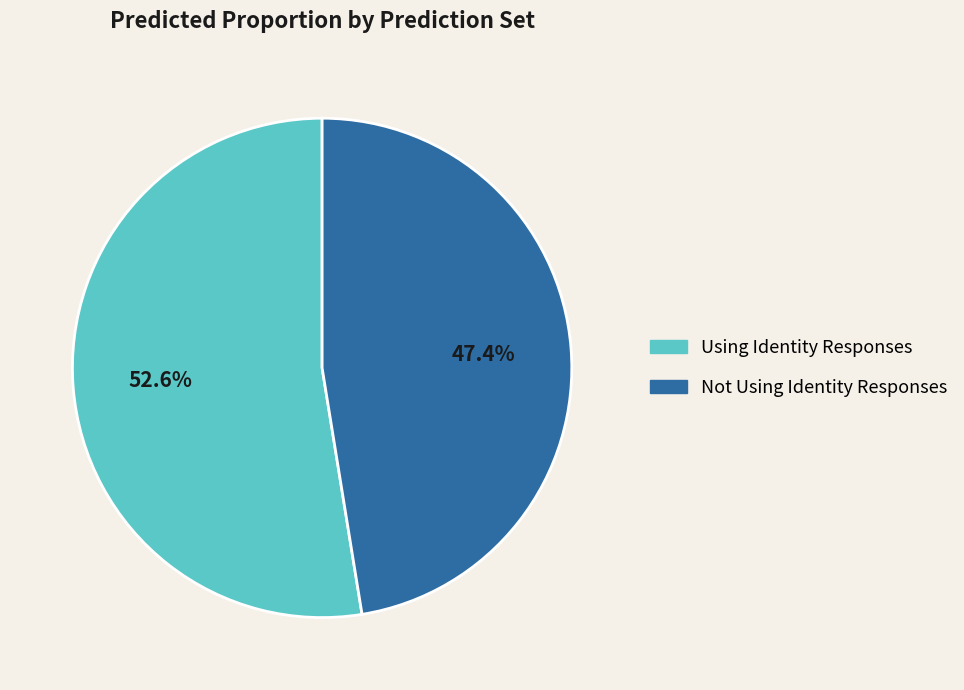

What is the largest slice in the pie chart?

Using Identity Responses